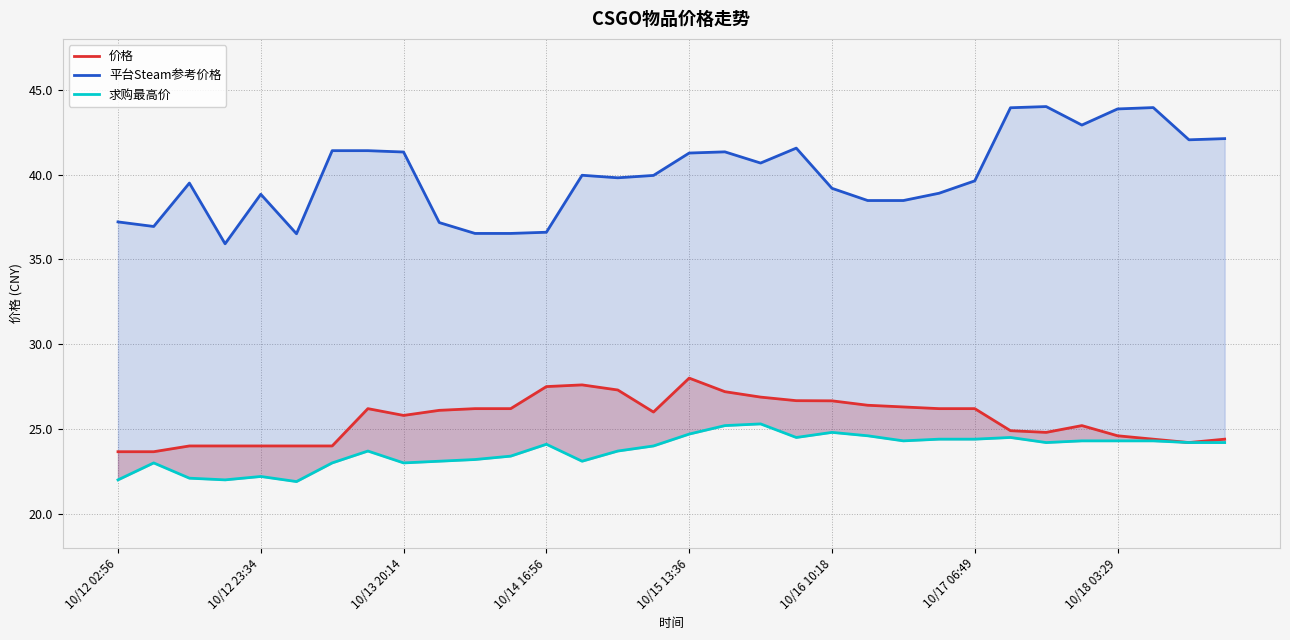

What is the sum of the 平台Steam参考价格 values at 13 and 28?

83.8